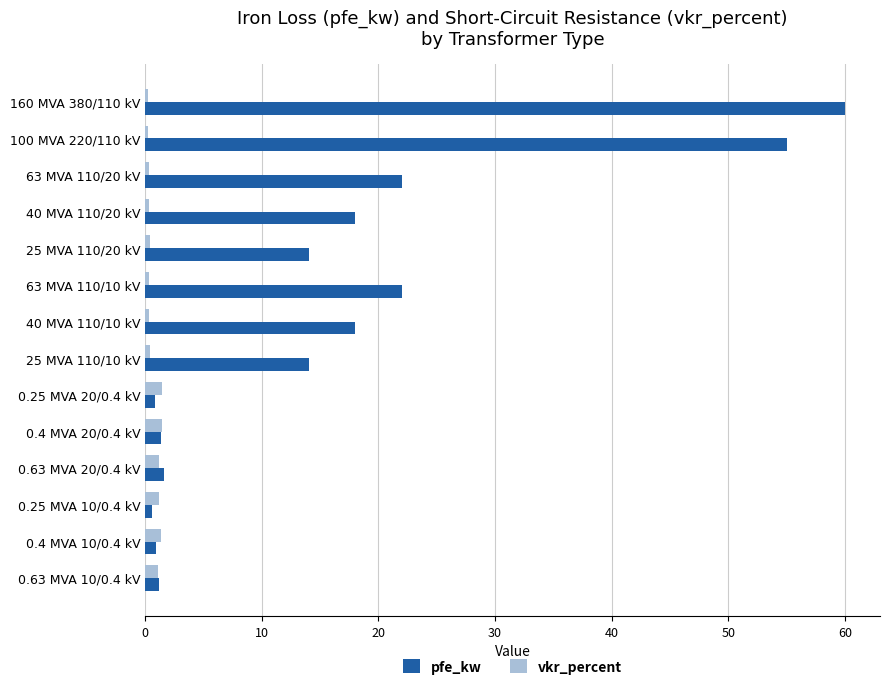

List the series in order of their peak value, highest first.

pfe_kw, vkr_percent